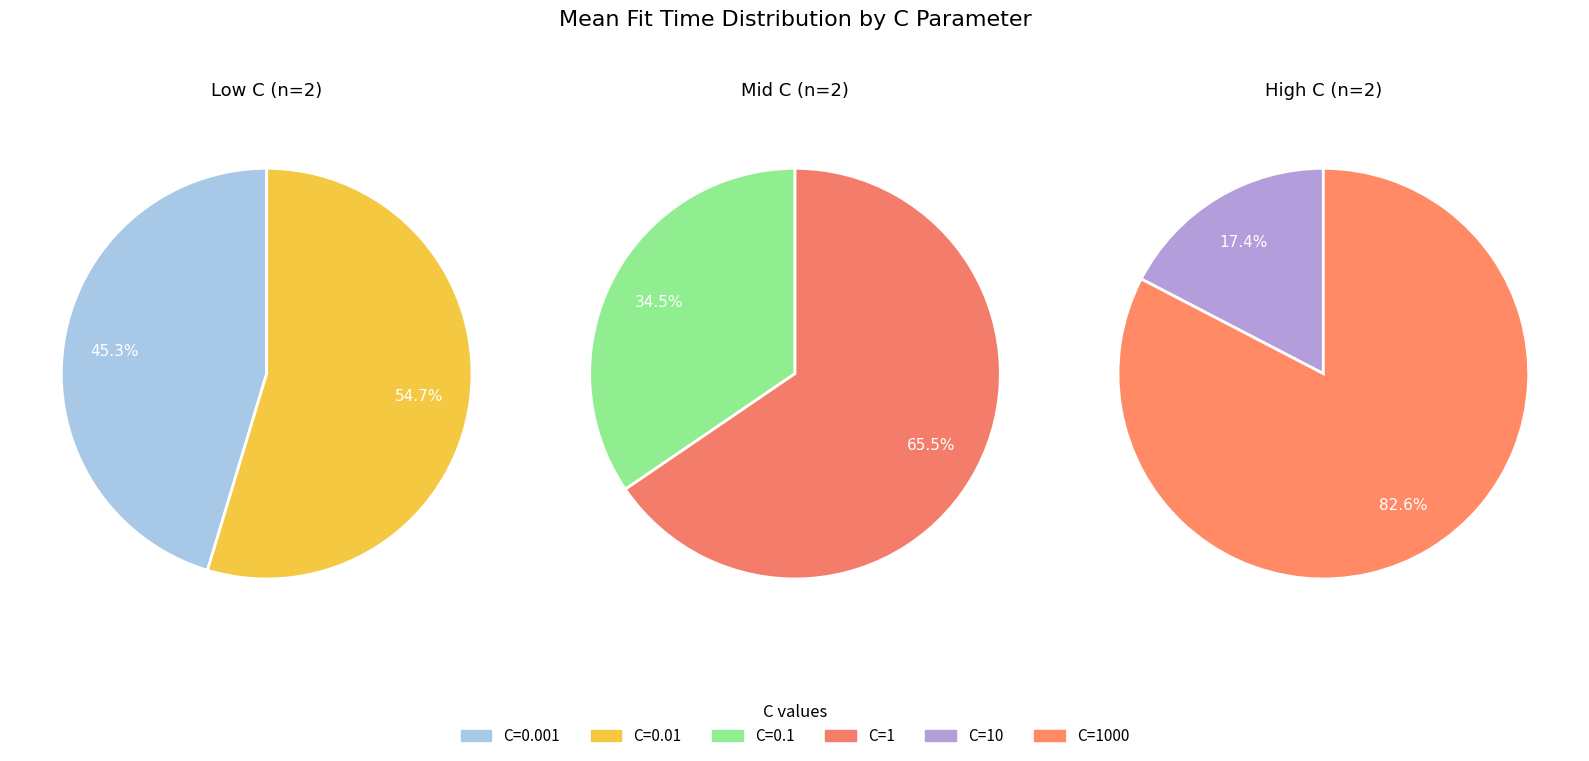

How many slices are in this pie chart?

6